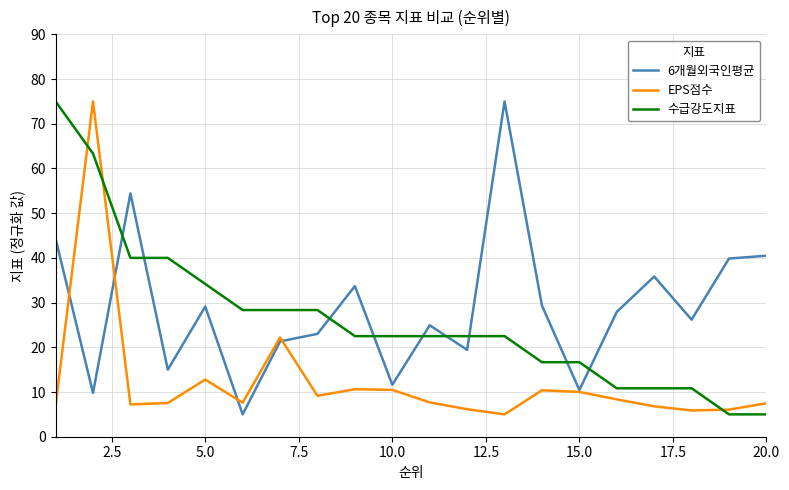

What is the greatest value displayed?

75.0